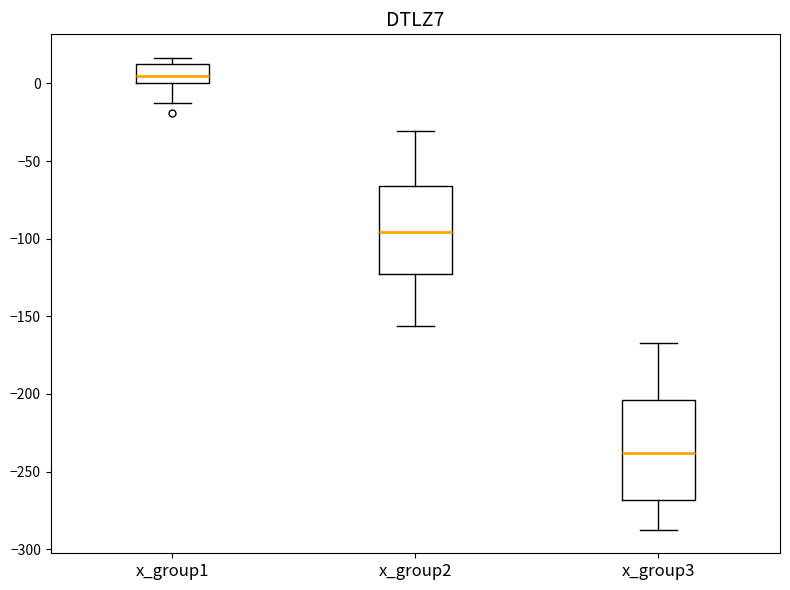

Which box's median line is the lowest?

x_group3